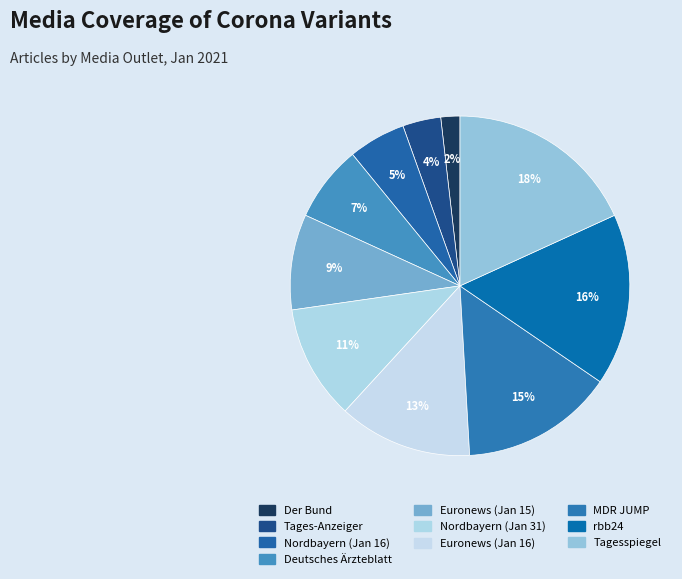

What is the largest slice in the pie chart?

Tagesspiegel